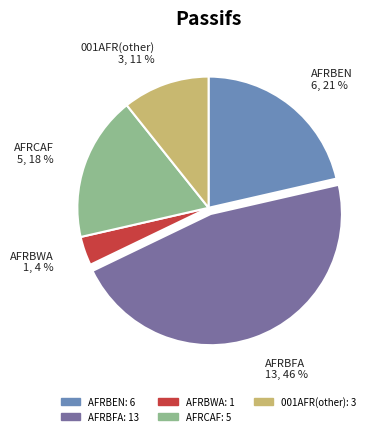

Count the number of slices in the pie.

5